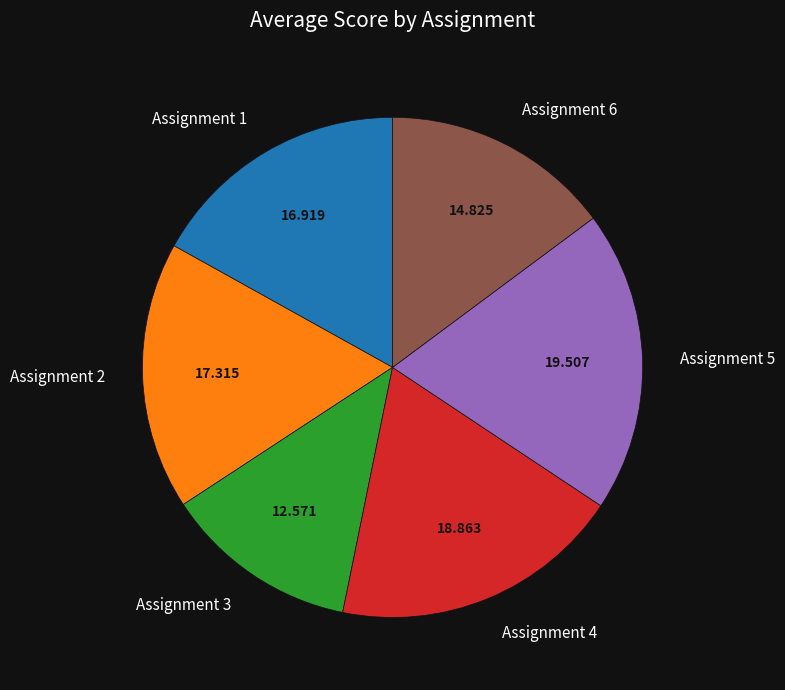

Do Assignment 2 and Assignment 4 together represent more than half of the pie?

No